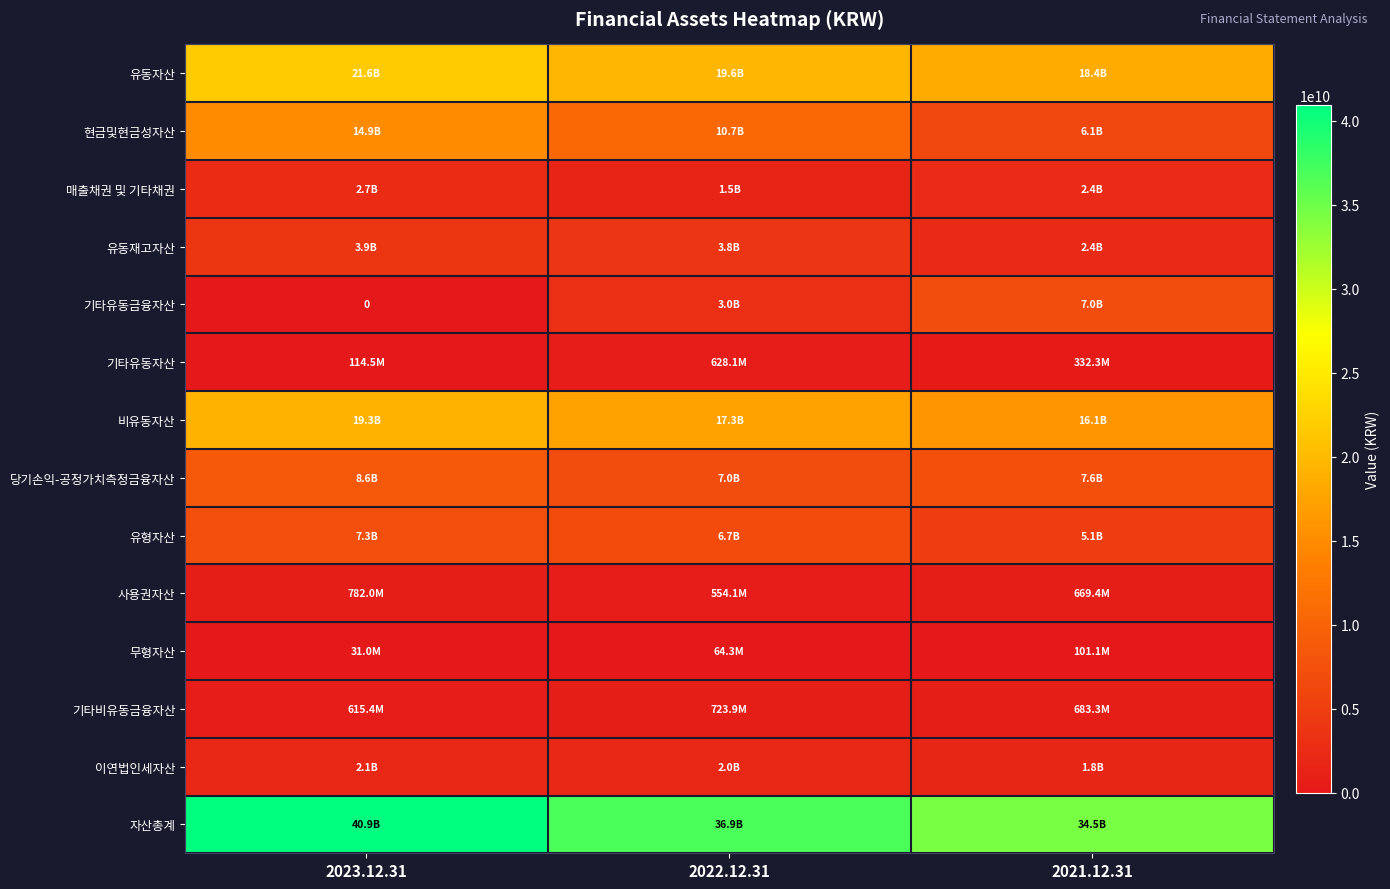

At 2021.12.31, list the series in order from largest to smallest.

자산총계, 유동자산, 비유동자산, 당기손익-공정가치측정금융자산, 기타유동금융자산, 현금및현금성자산, 유형자산, 매출채권 및 기타채권, 유동재고자산, 이연법인세자산, 기타비유동금융자산, 사용권자산, 기타유동자산, 무형자산